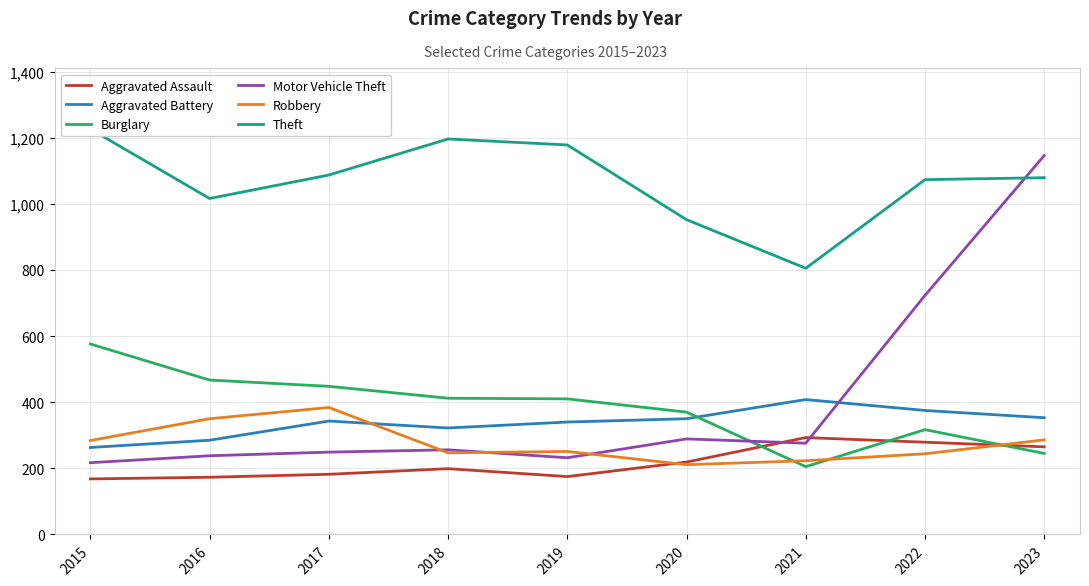

Rank the series by their maximum value, from highest to lowest.

Theft, Motor Vehicle Theft, Burglary, Aggravated Battery, Robbery, Aggravated Assault